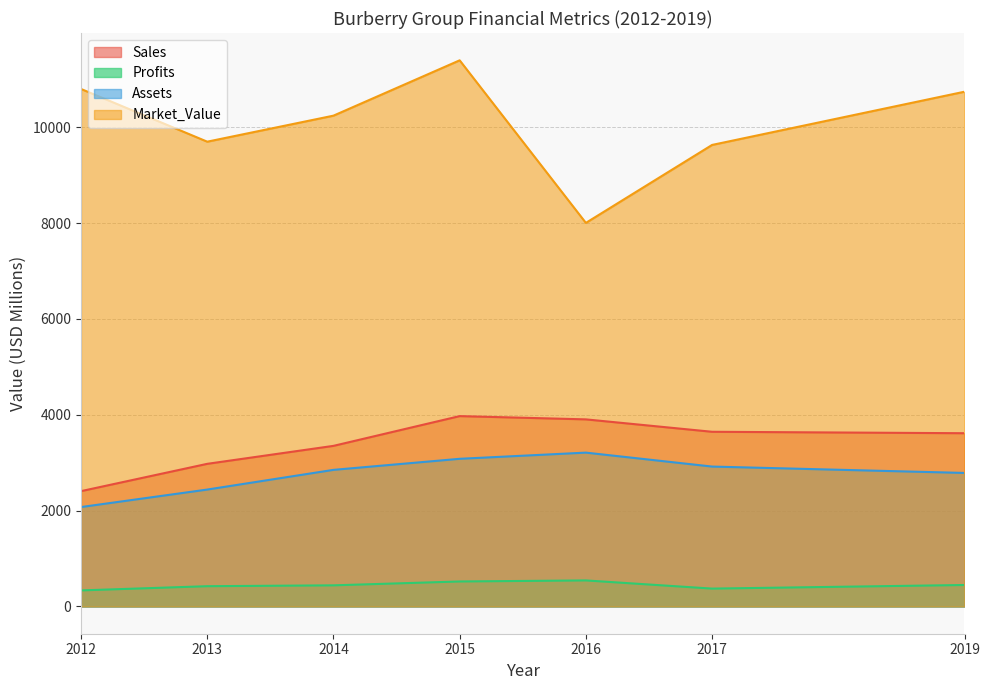

How many data points does each series have?

7